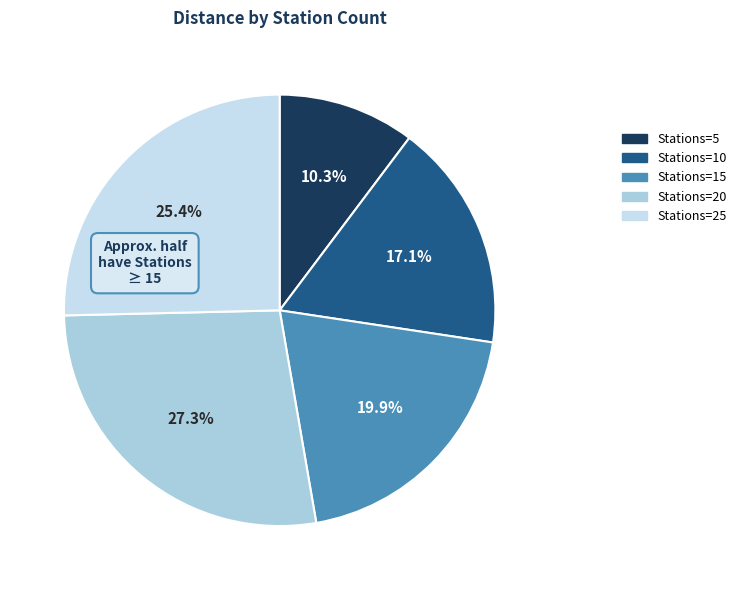

How many slices are in this pie chart?

5